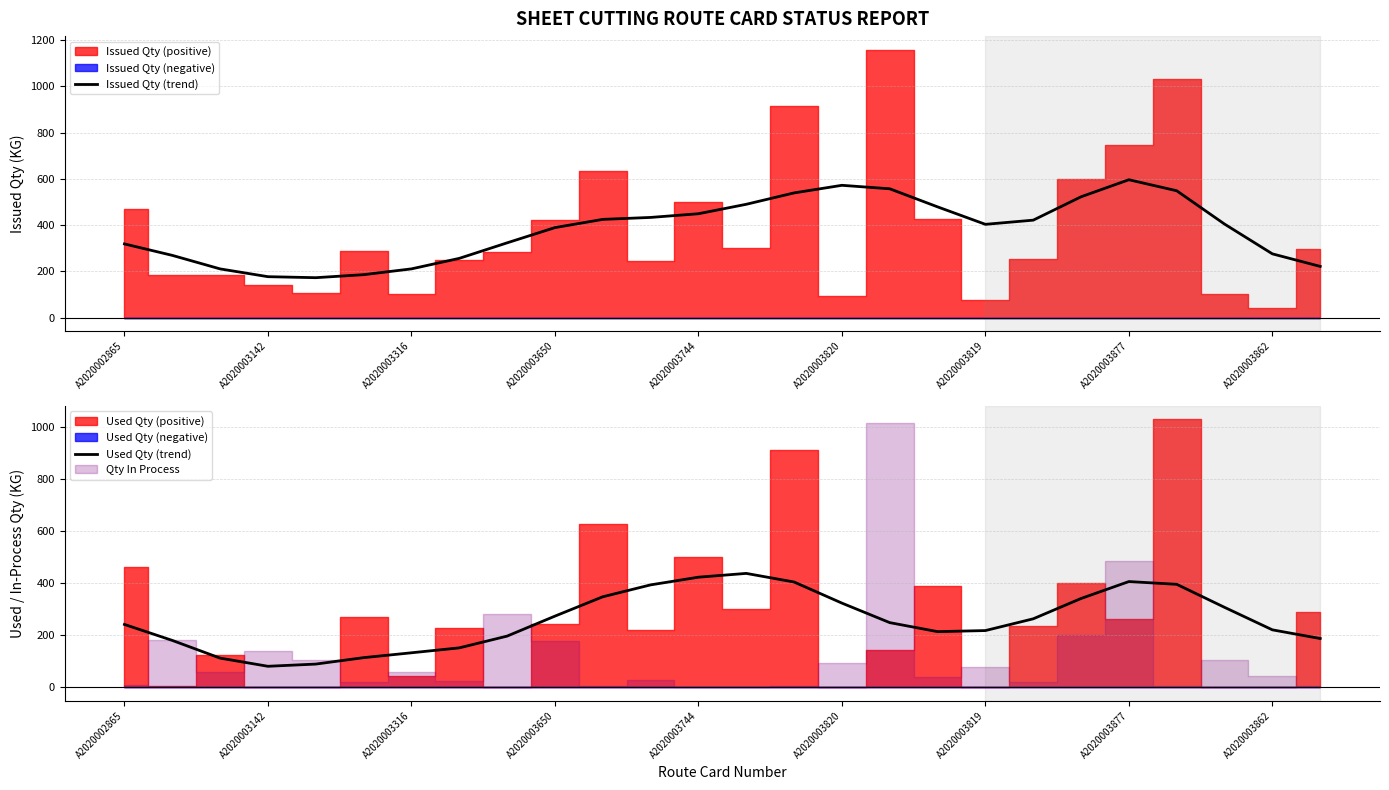

What is the lowest value of the Issued Qty (trend) series?

172.9